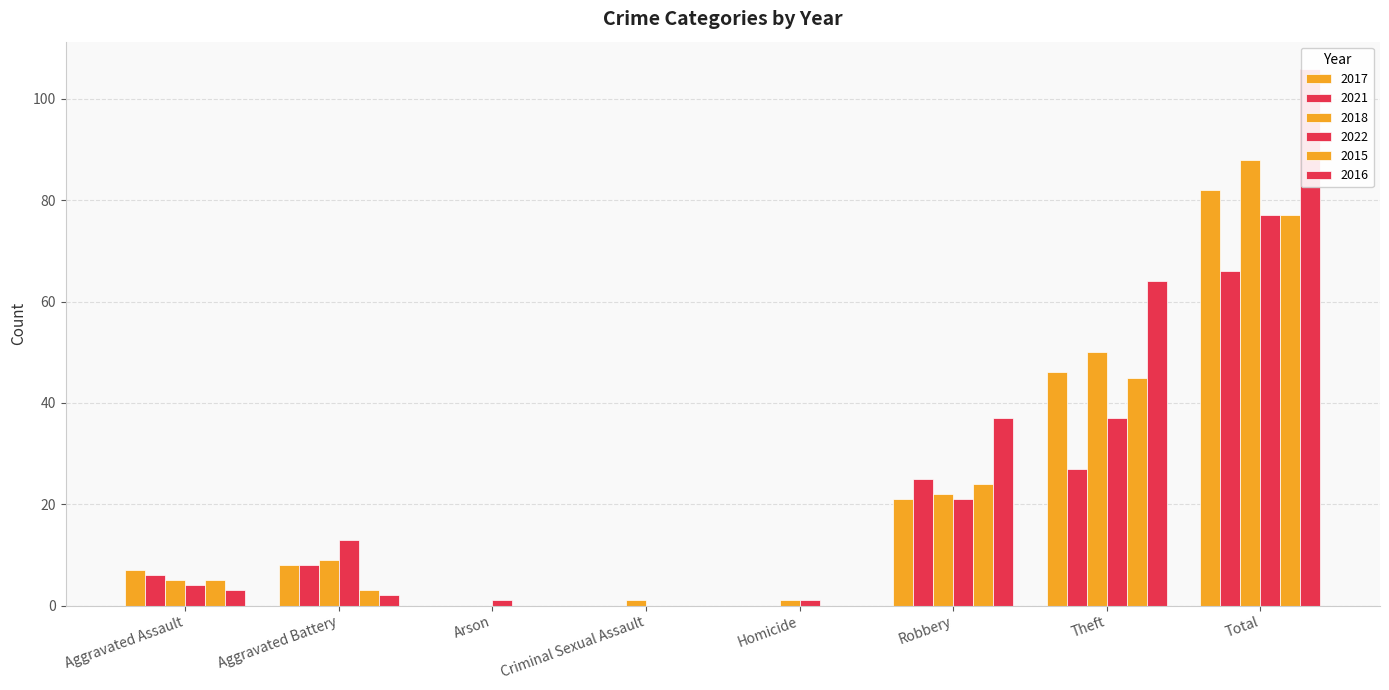

What is the greatest value displayed?

106